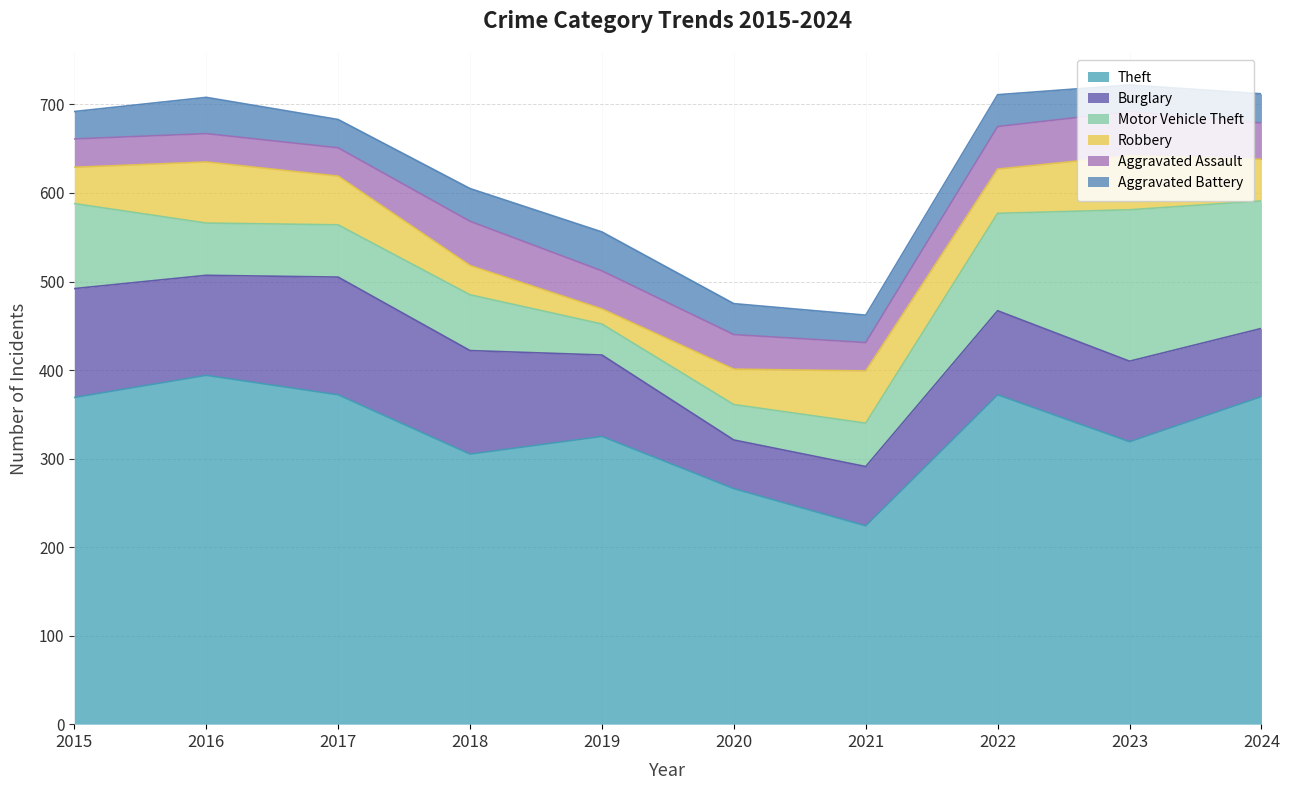

At which category is the sum across all series the highest?

2023